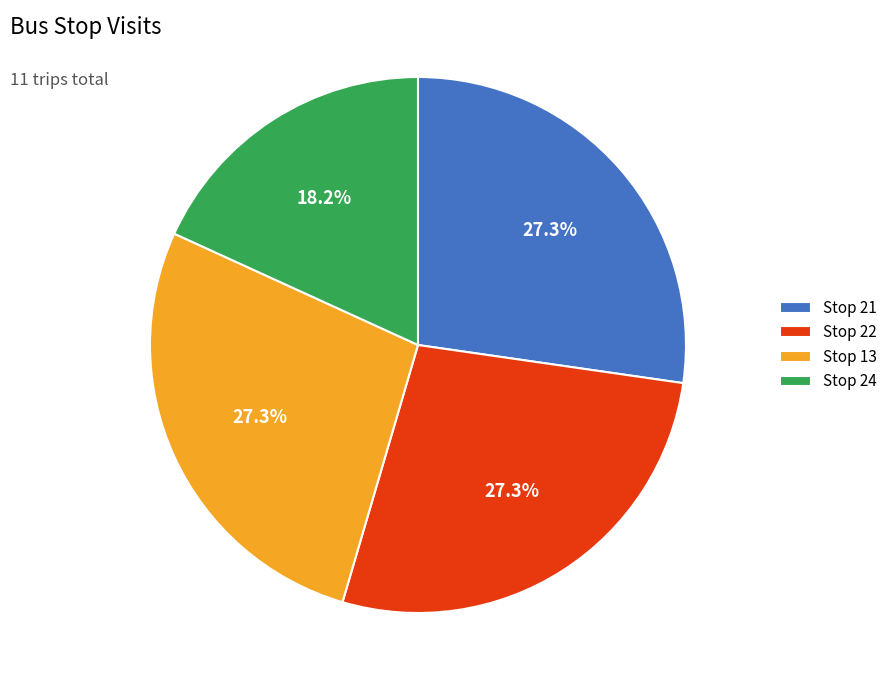

Do Stop 24 and Stop 13 together represent more than half of the pie?

No